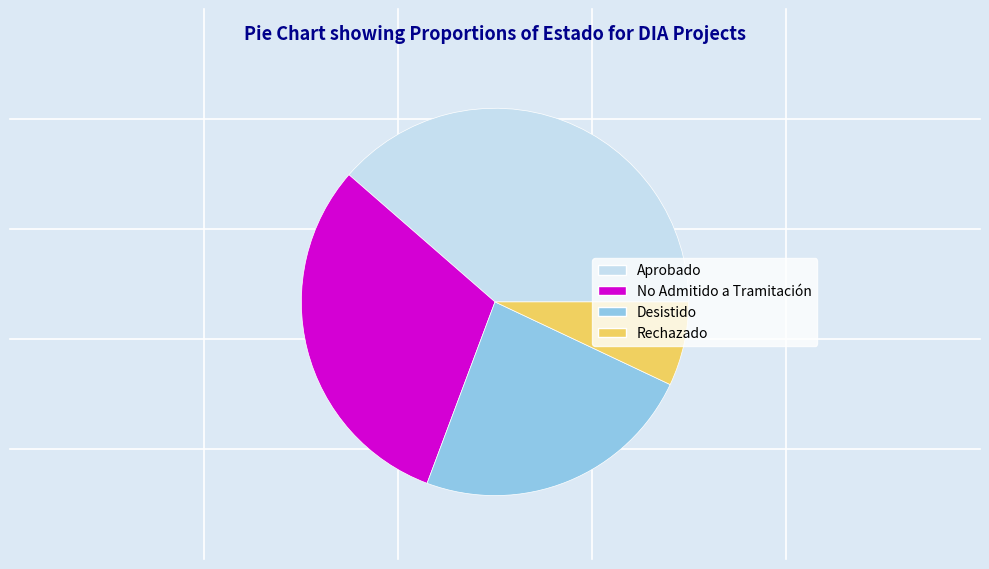

Rank the categories by value from highest to lowest.

Aprobado, No Admitido a Tramitación, Desistido, Rechazado